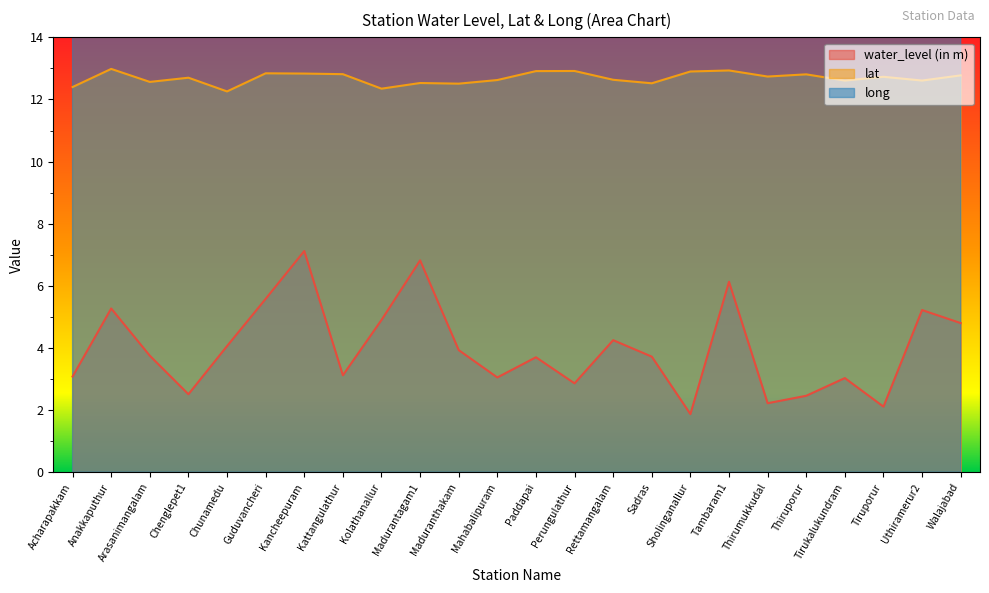

Reading right to left, transcribe all the data shown in this chart.

water_level (in m): 4.8	5.2	2.1	3.0	2.5	2.2	6.1	1.9	3.7	4.2	2.9	3.7	3.0	3.9	6.8	4.9	3.1	7.1	5.6	4.1	2.5	3.8	5.3	3.1
lat: 12.8	12.6	12.7	12.6	12.8	12.7	12.9	12.9	12.5	12.6	12.9	12.9	12.6	12.5	12.5	12.3	12.8	12.8	12.8	12.3	12.7	12.6	13.0	12.4
long: 79.8	79.7	80.2	79.7	80.2	79.8	80.1	80.2	80.2	79.8	80.1	80.0	80.2	79.9	79.9	79.9	80.0	79.7	80.1	79.9	80.0	79.7	80.1	79.8